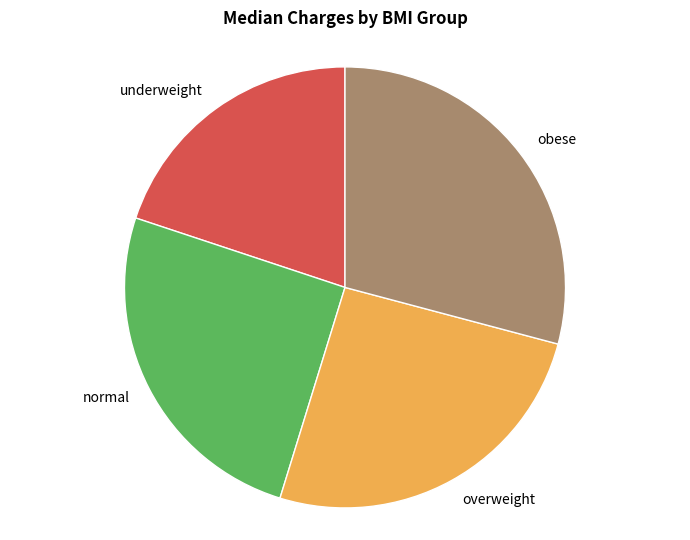

Do overweight and underweight together represent more than half of the pie?

No